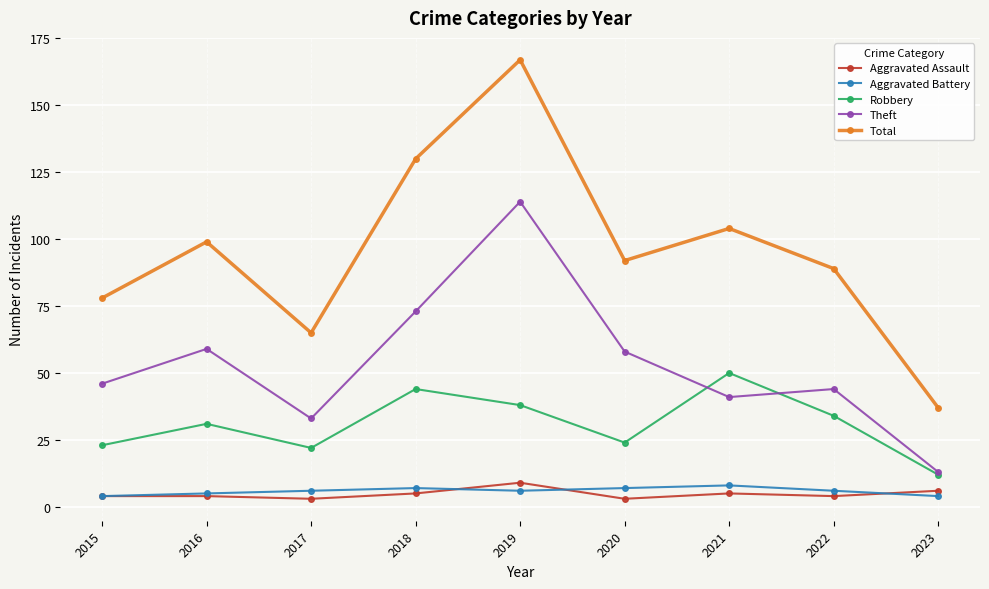

Reading left to right, list all the values displayed in this chart.

Aggravated Assault: 4	4	3	5	9	3	5	4	6
Aggravated Battery: 4	5	6	7	6	7	8	6	4
Robbery: 23	31	22	44	38	24	50	34	12
Theft: 46	59	33	73	114	58	41	44	13
Total: 78	99	65	130	167	92	104	89	37